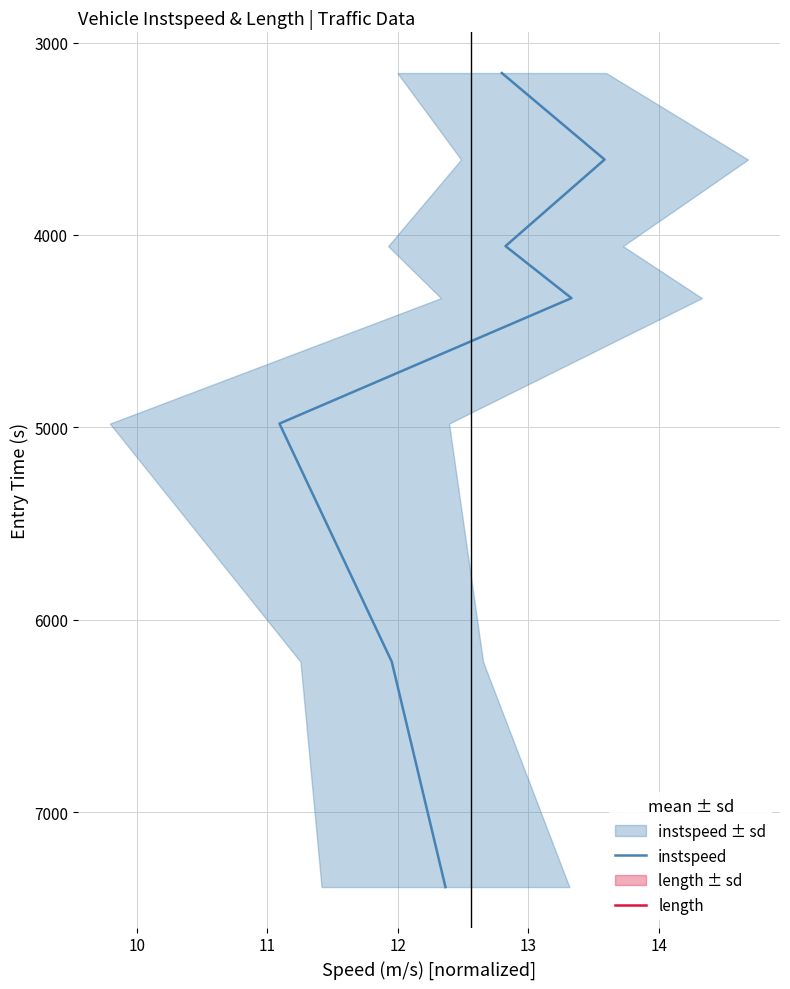

The length series shows 925.3 at 9. True or false?

False